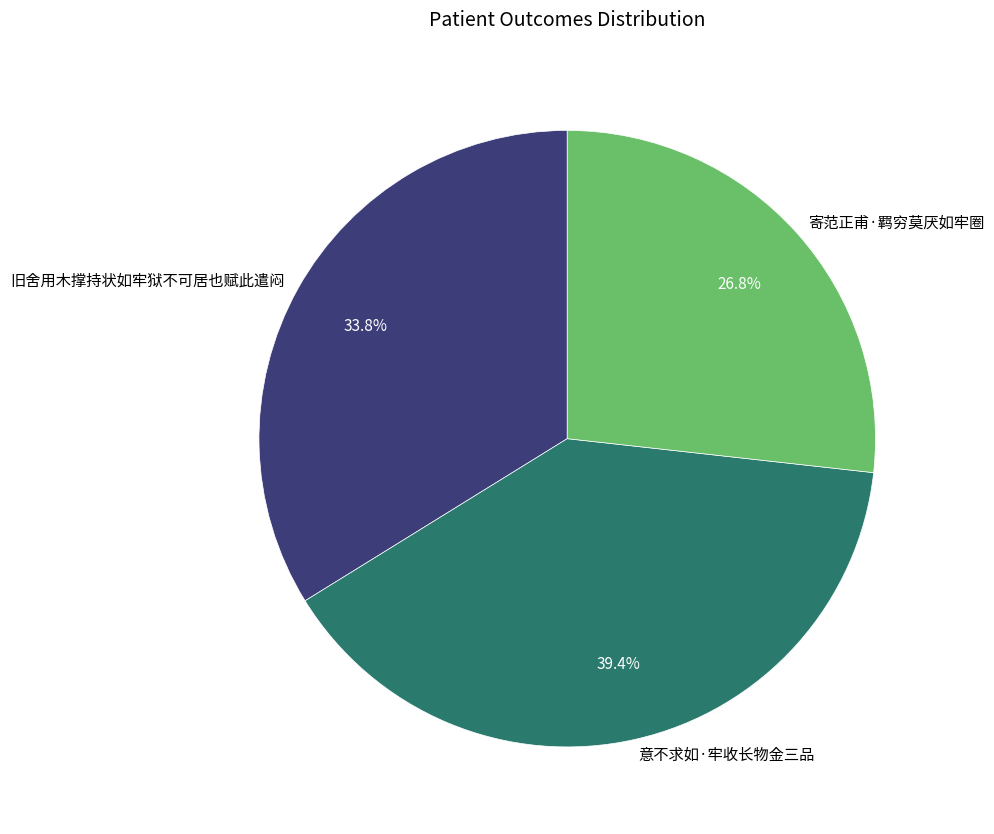

How much of the chart is everything except 旧舍用木撑持状如牢狱不可居也赋此遣闷?

66.2%